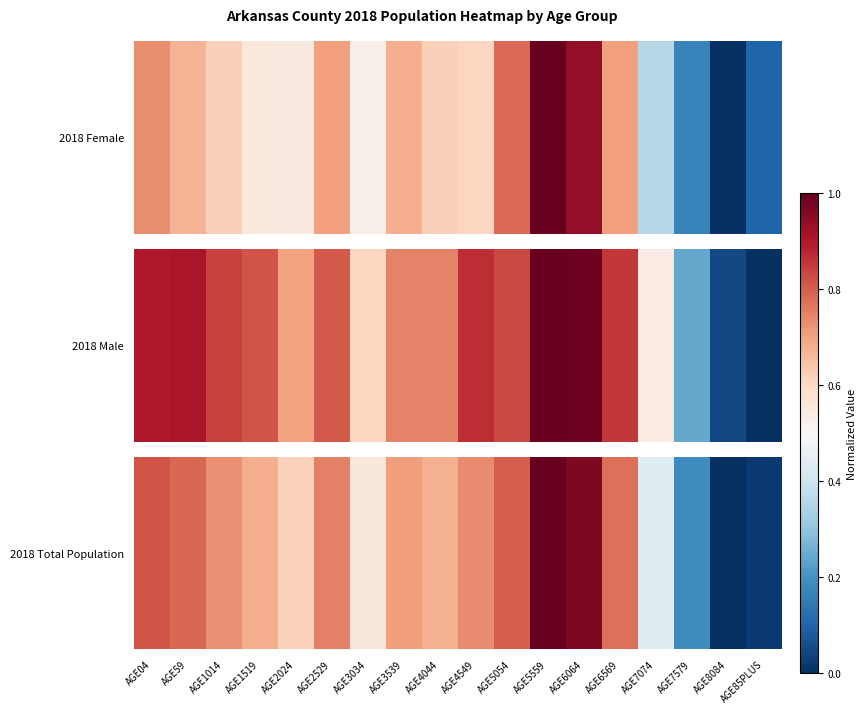

Where is the data nearest to the value 0?

AGE8084